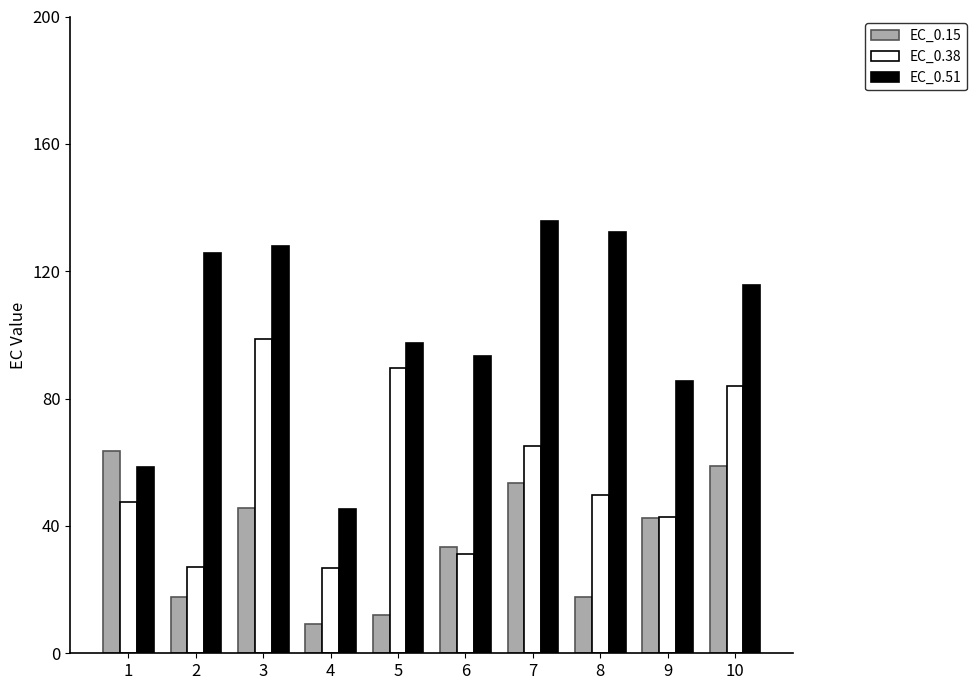

Read the EC_0.38 value at 4.

26.8